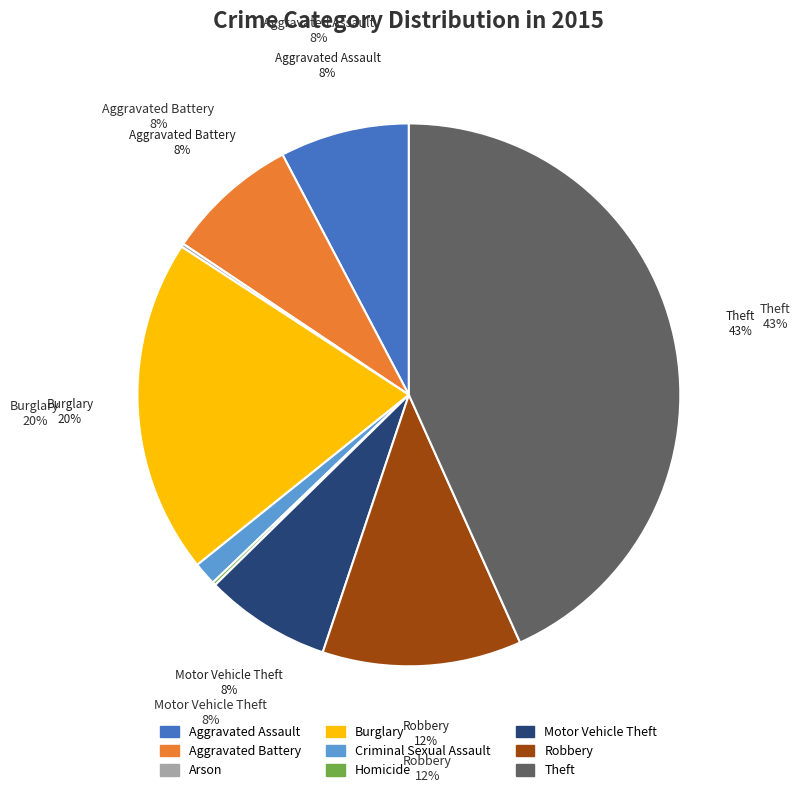

Does Homicide represent more than half of the total?

No